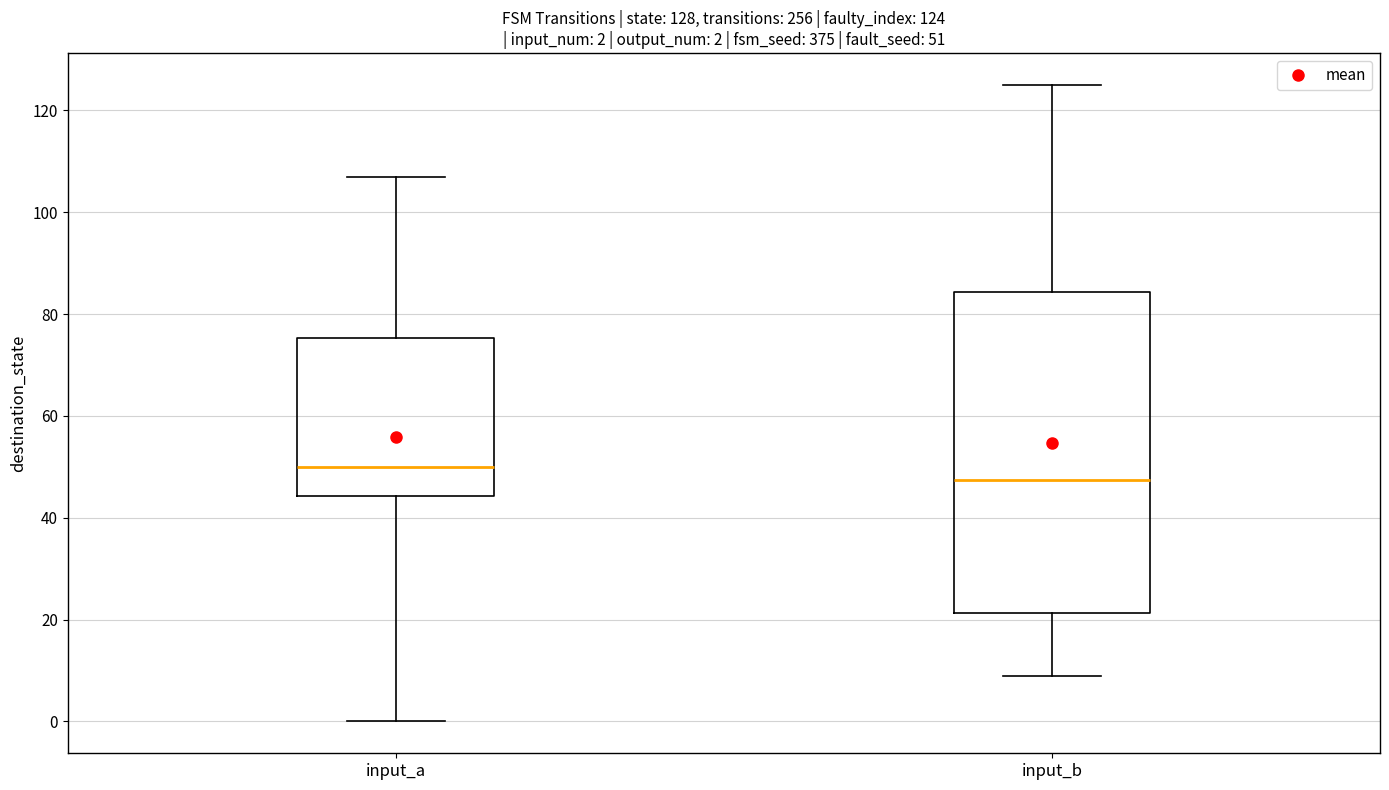

Comparing the boxes themselves (not the whiskers), which one is the tallest?

input_b